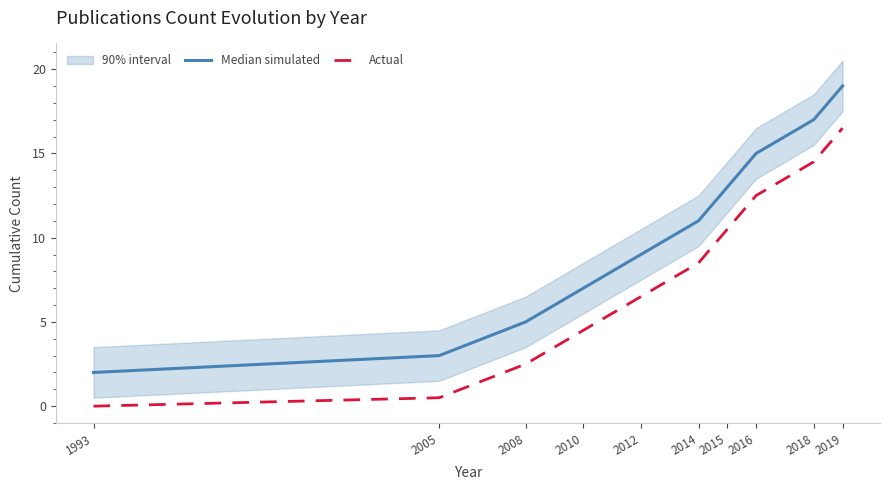

List the series in order of their peak value, highest first.

Median simulated, Actual